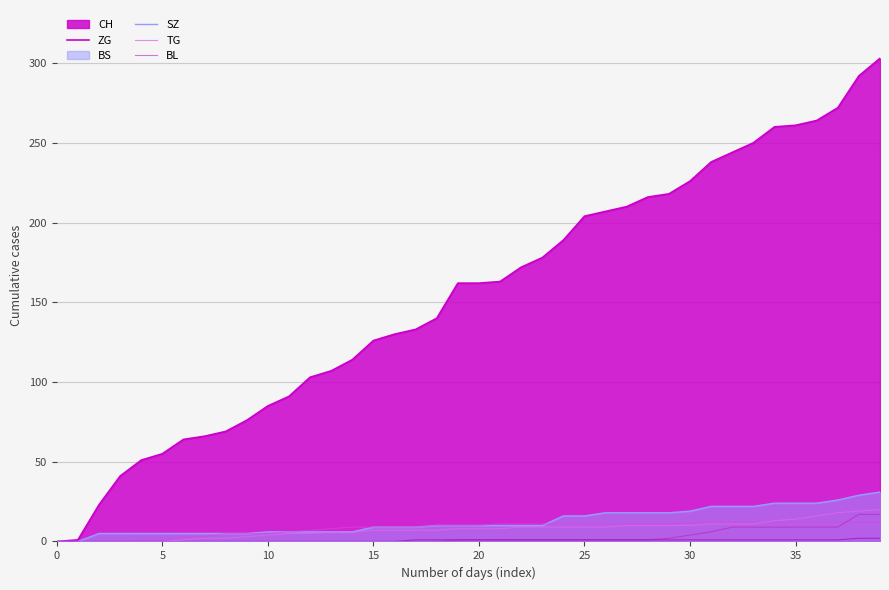

What is the maximum value shown in the chart?

20